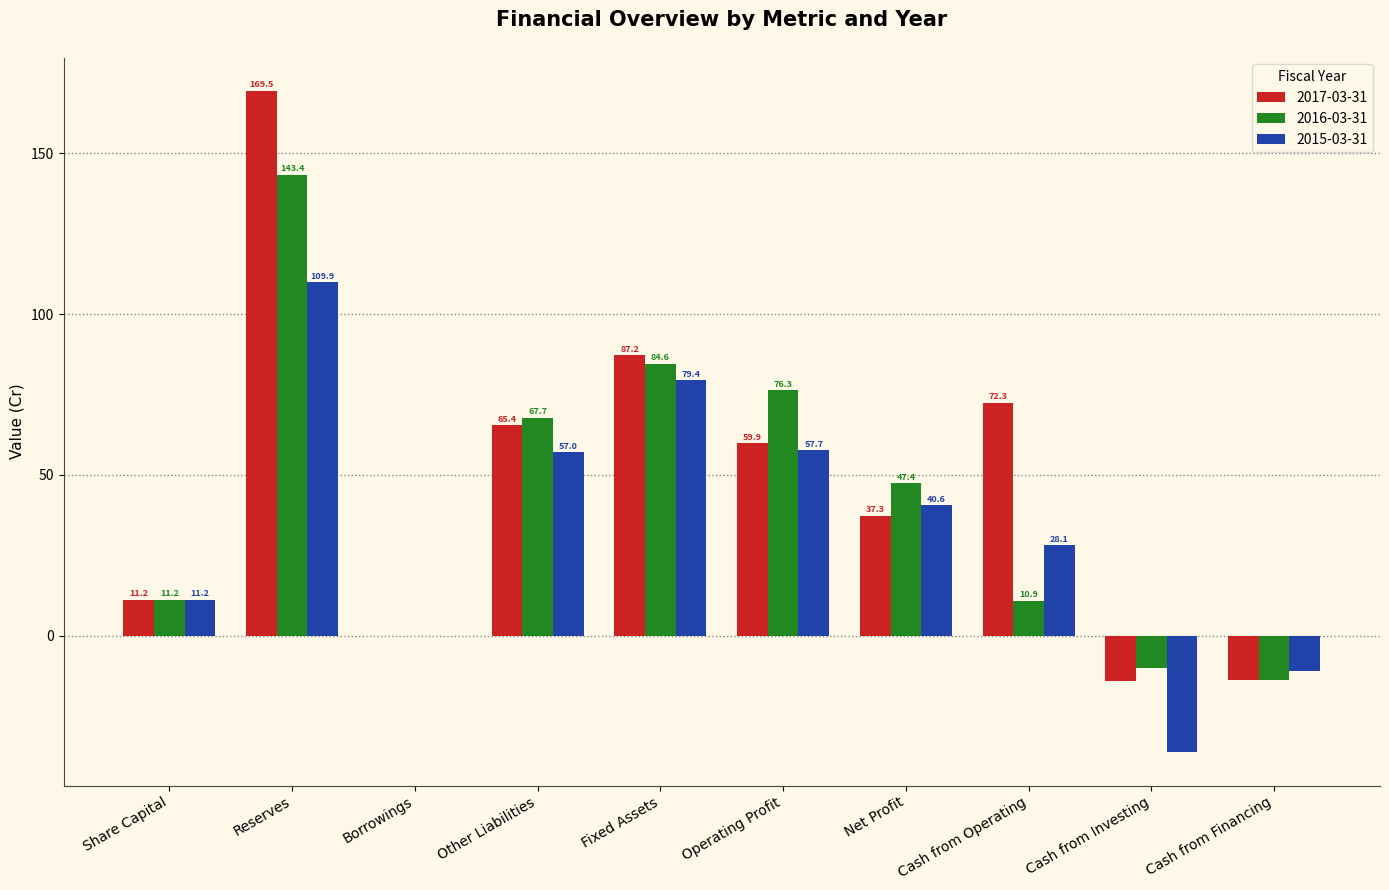

What is the sum of all 2015-03-31 values?

336.4